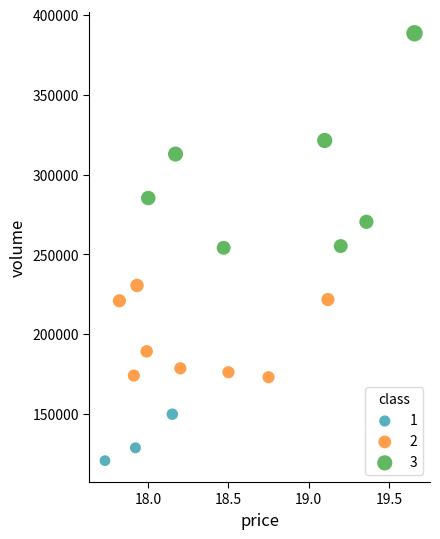

Which series contains the lowest Y value?

1